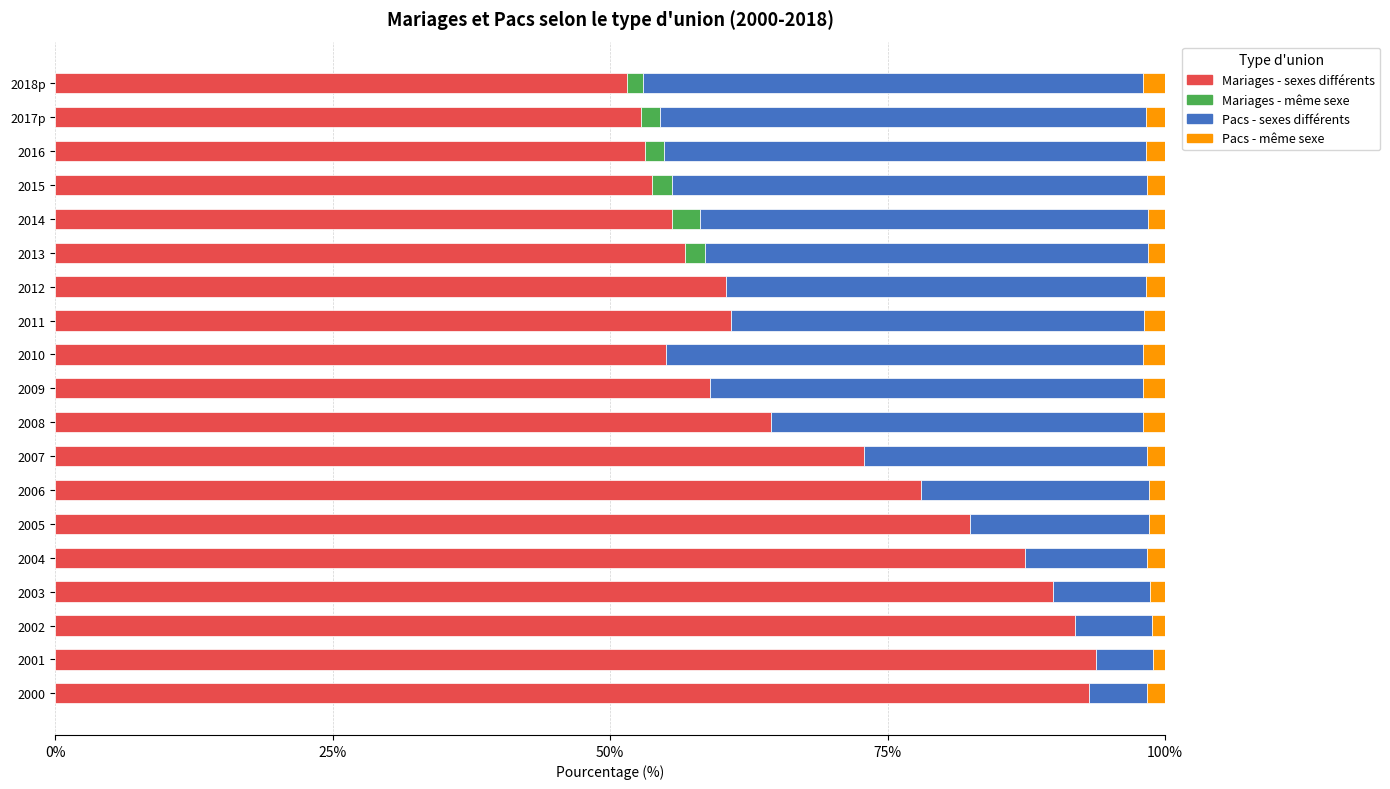

How many categories are shown in the chart?

19